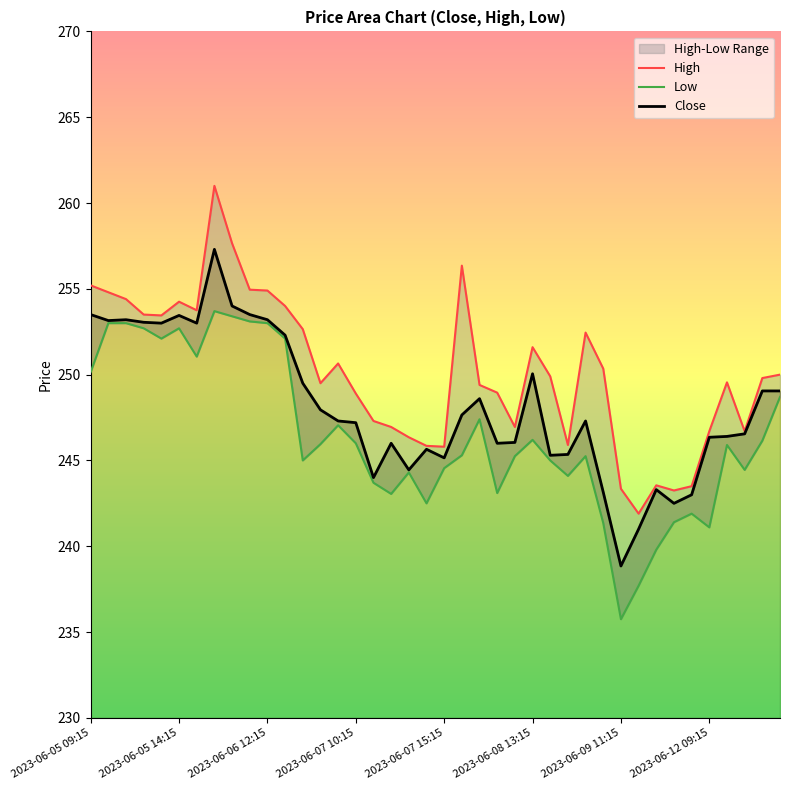

Reading left to right, list all the values displayed in this chart.

Close: 253.5	253.1	253.2	253.1	253.0	253.4	253.0	257.3	254.0	253.5	253.2	252.3	249.5	247.9	247.3	247.2	244.0	246.0	244.4	245.6	245.1	247.6	248.6	246.0	246.1	250.1	245.3	245.4	247.3	243.1	238.9	241.0	243.3	242.5	243.0	246.4	246.4	246.6	249.1	249.1
High: 255.2	254.8	254.4	253.5	253.4	254.2	253.8	261.0	257.6	254.9	254.9	254.0	252.6	249.5	250.6	248.9	247.3	246.9	246.4	245.9	245.8	256.4	249.4	248.9	246.9	251.6	249.9	245.9	252.4	250.4	243.4	241.9	243.6	243.2	243.5	246.7	249.6	246.7	249.8	250.0
Low: 250.1	253.0	253.0	252.7	252.1	252.7	251.1	253.7	253.4	253.1	253.0	252.1	245.0	245.9	247.1	246.0	243.7	243.1	244.3	242.5	244.6	245.3	247.4	243.1	245.2	246.2	245.0	244.1	245.2	241.4	235.8	237.7	239.8	241.4	241.9	241.1	245.9	244.4	246.1	248.7